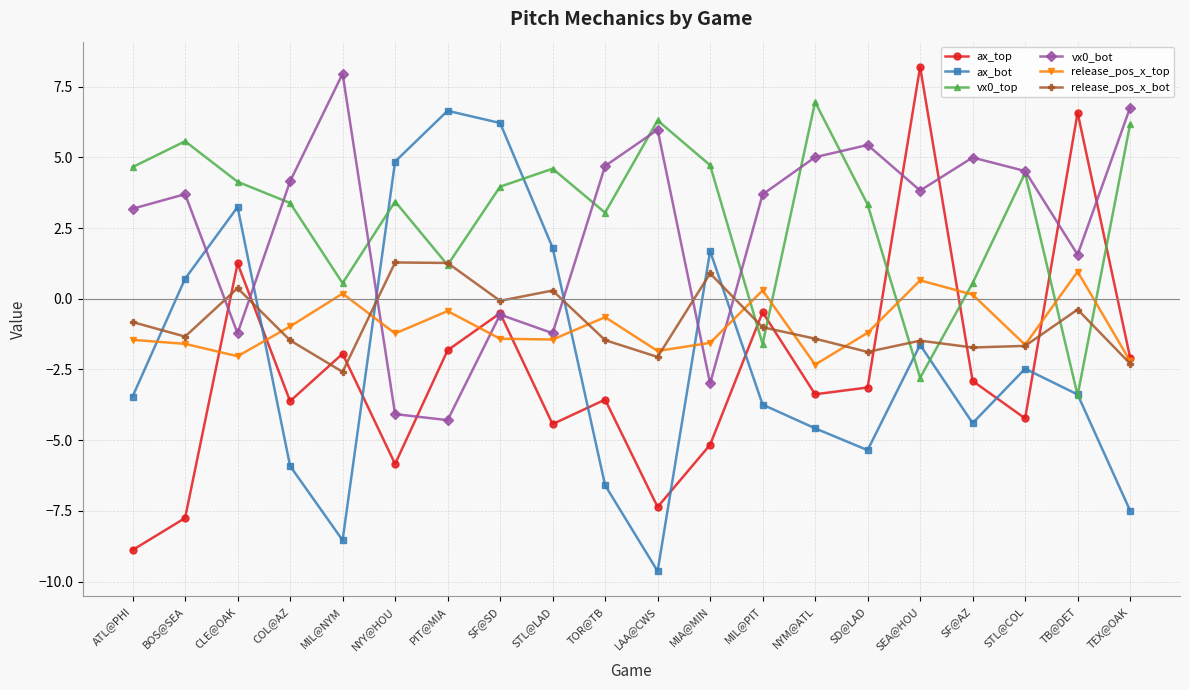

At how many categories does at least one series exceed -7?

20